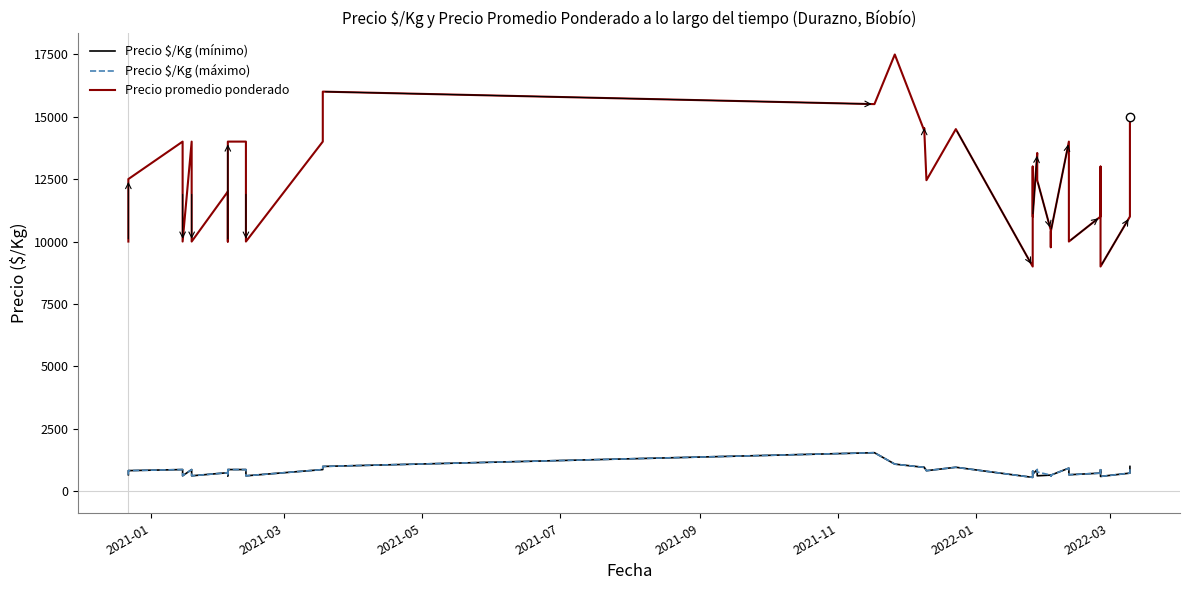

Reading left to right, what are all the values shown in this chart?

Precio $/Kg (mínimo): 667	833	875	750	625	875	750	625	750	625	875	875	750	625	875	1000	1550	1093	963	970	830	967	562	812	688	875	750	625	653	611	650	933	800	667	733	867	600	733	867	1000
Precio $/Kg (máximo): 667	833	875	750	625	875	750	625	750	625	875	875	750	625	875	1000	1550	1093	963	970	830	967	562	812	688	875	778	778	653	611	650	933	800	667	733	867	600	733	867	1000
Precio promedio ponderado: 10000	12500	14000	12000	10000	14000	12000	10000	12000	10000	14000	14000	12000	10000	14000	16000	15500	17486	14444	14545	12455	14500	9000	13000	11000	13545	12455	12455	10455	9773	10400	14000	12000	10000	11000	13000	9000	11000	13000	15000